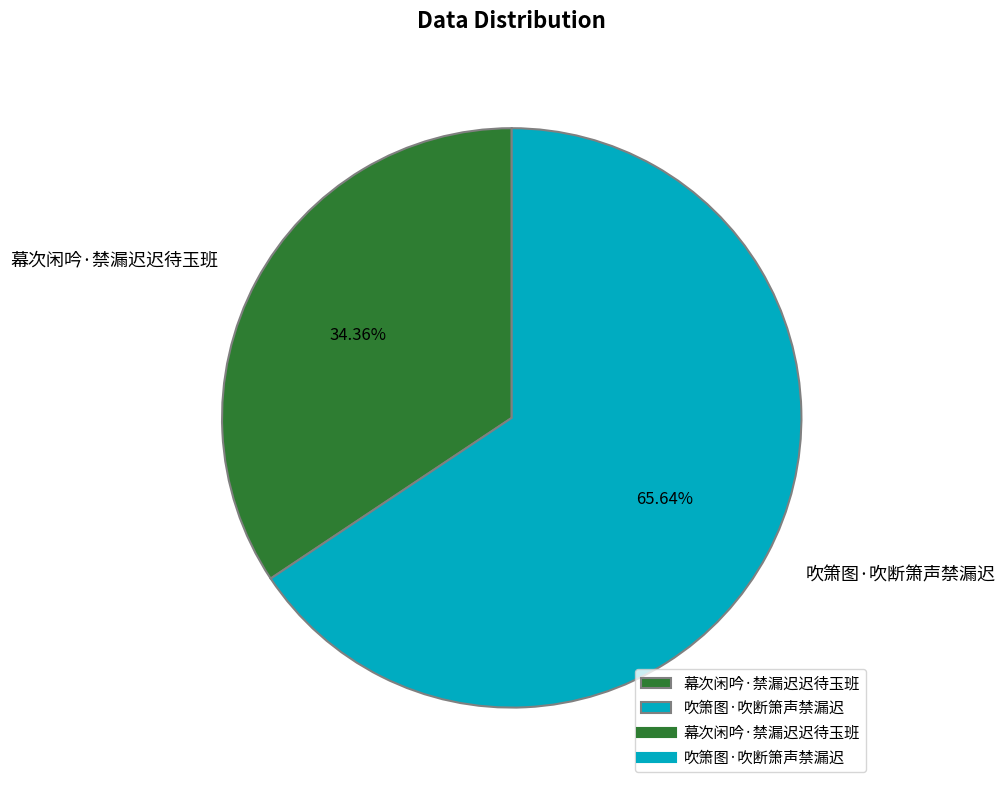

To the nearest percent, what is the average slice percentage?

50%